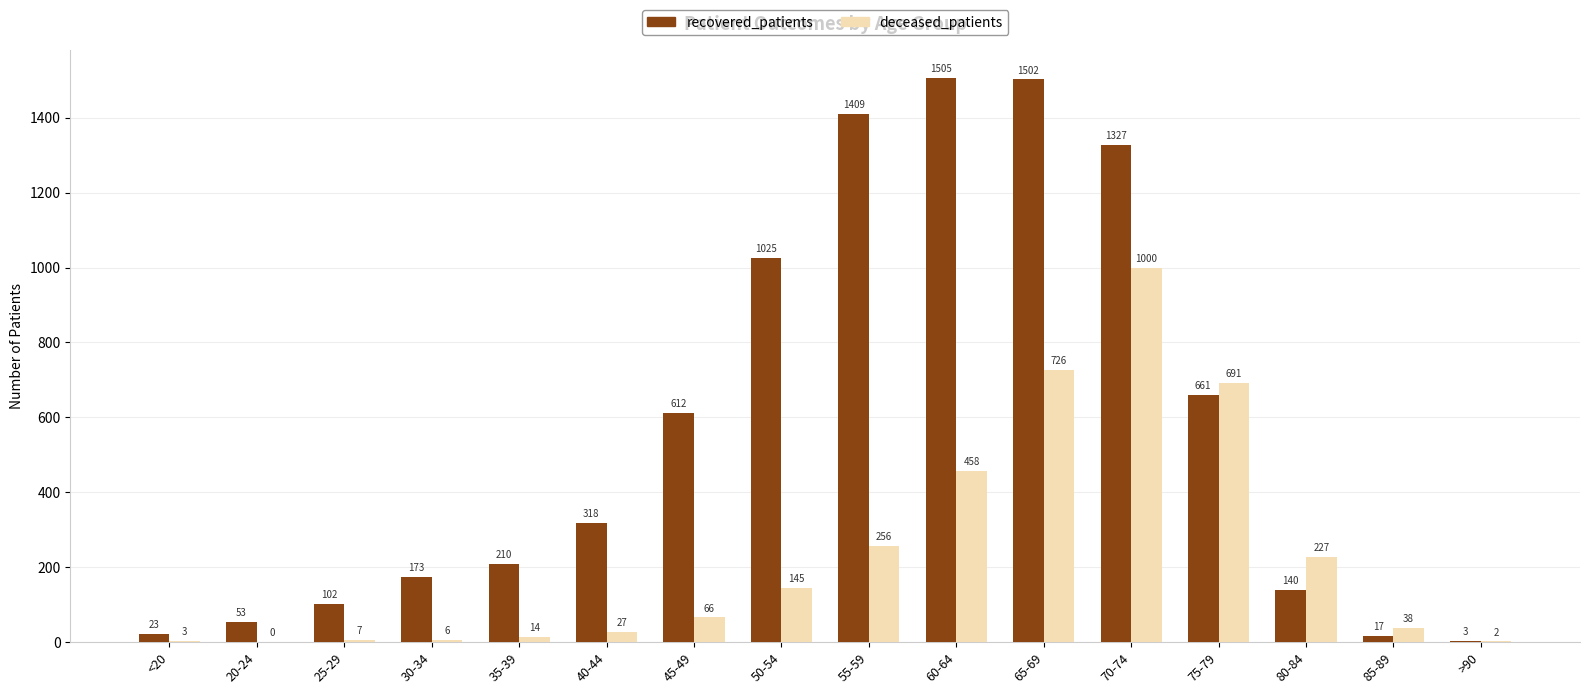

What is the sum of the recovered_patients values at 35-39 and <20?

233